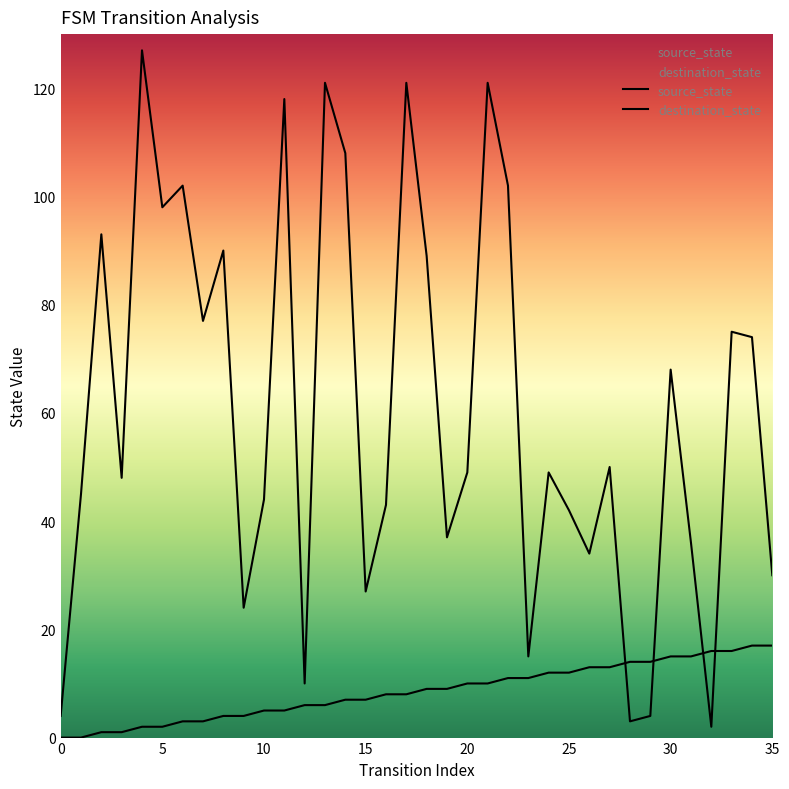

How many lines are shown in the chart?

2